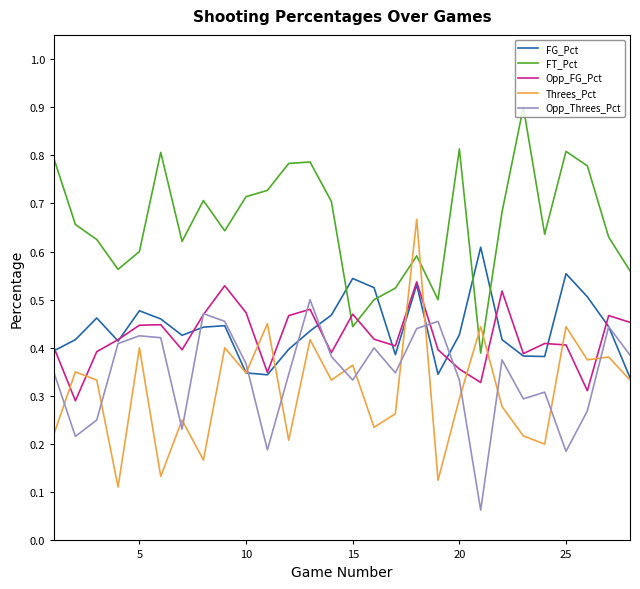

Which series has the largest total across all categories?

FT_Pct